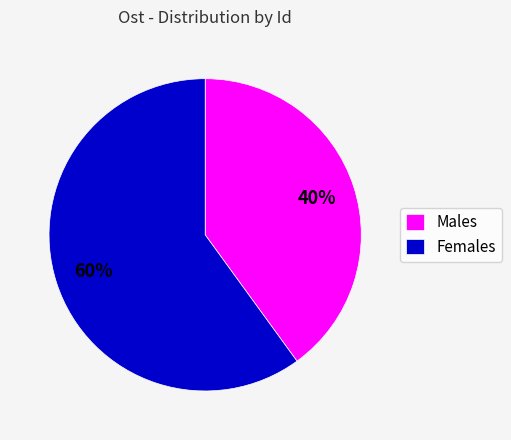

Is there any slice that represents more than half of the pie?

Yes